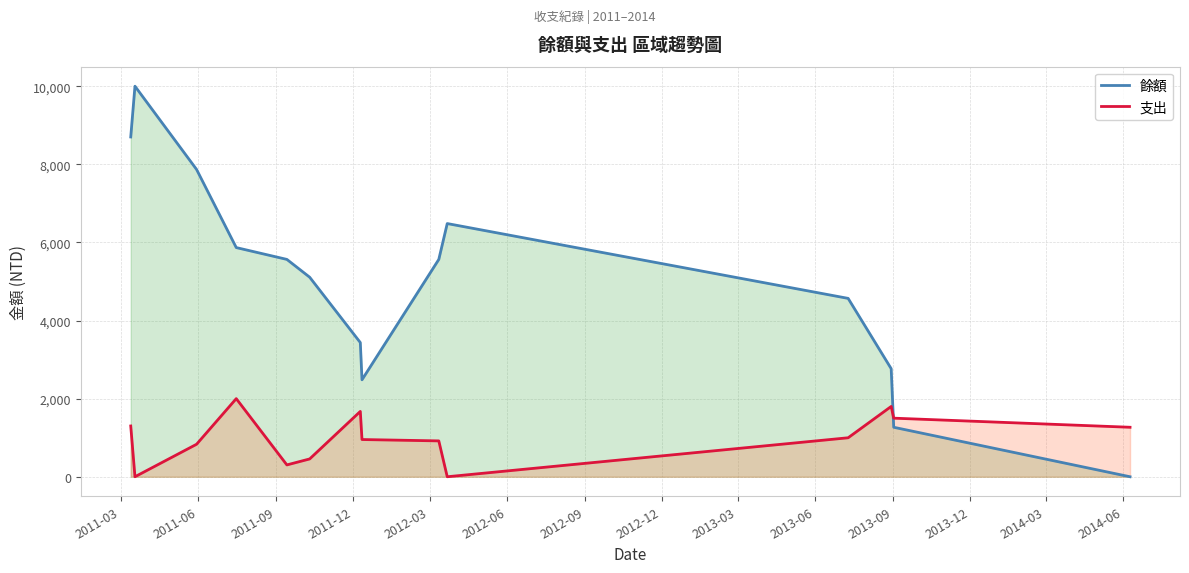

What are all the series names shown in the legend?

餘額, 支出